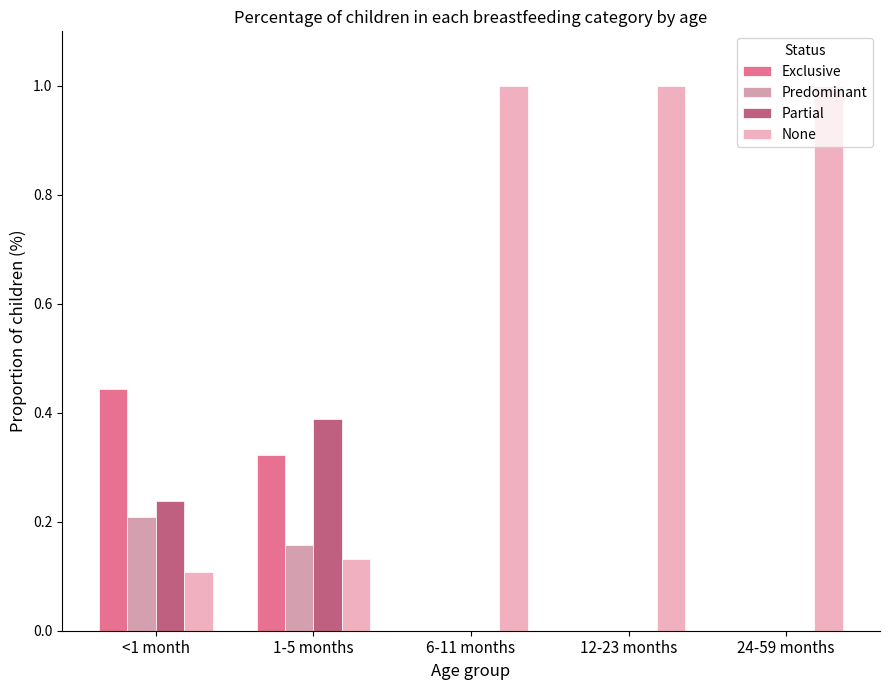

Which category has the lowest value in the None series?

<1 month